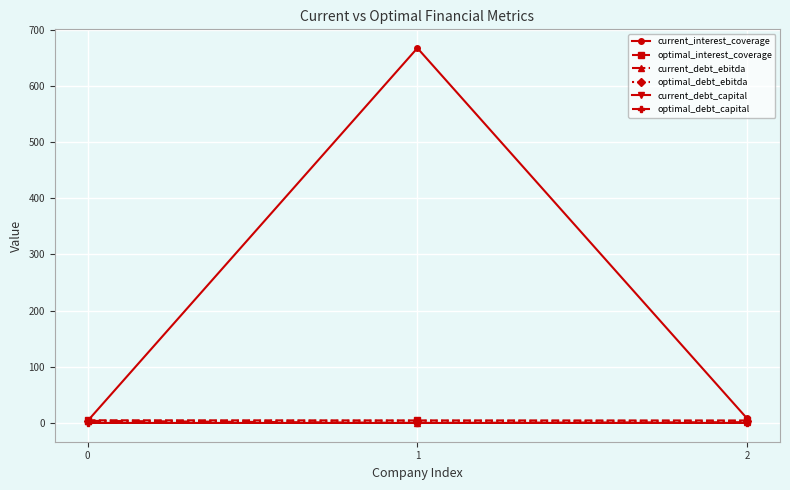

At which label does current_interest_coverage first exceed 8?

1